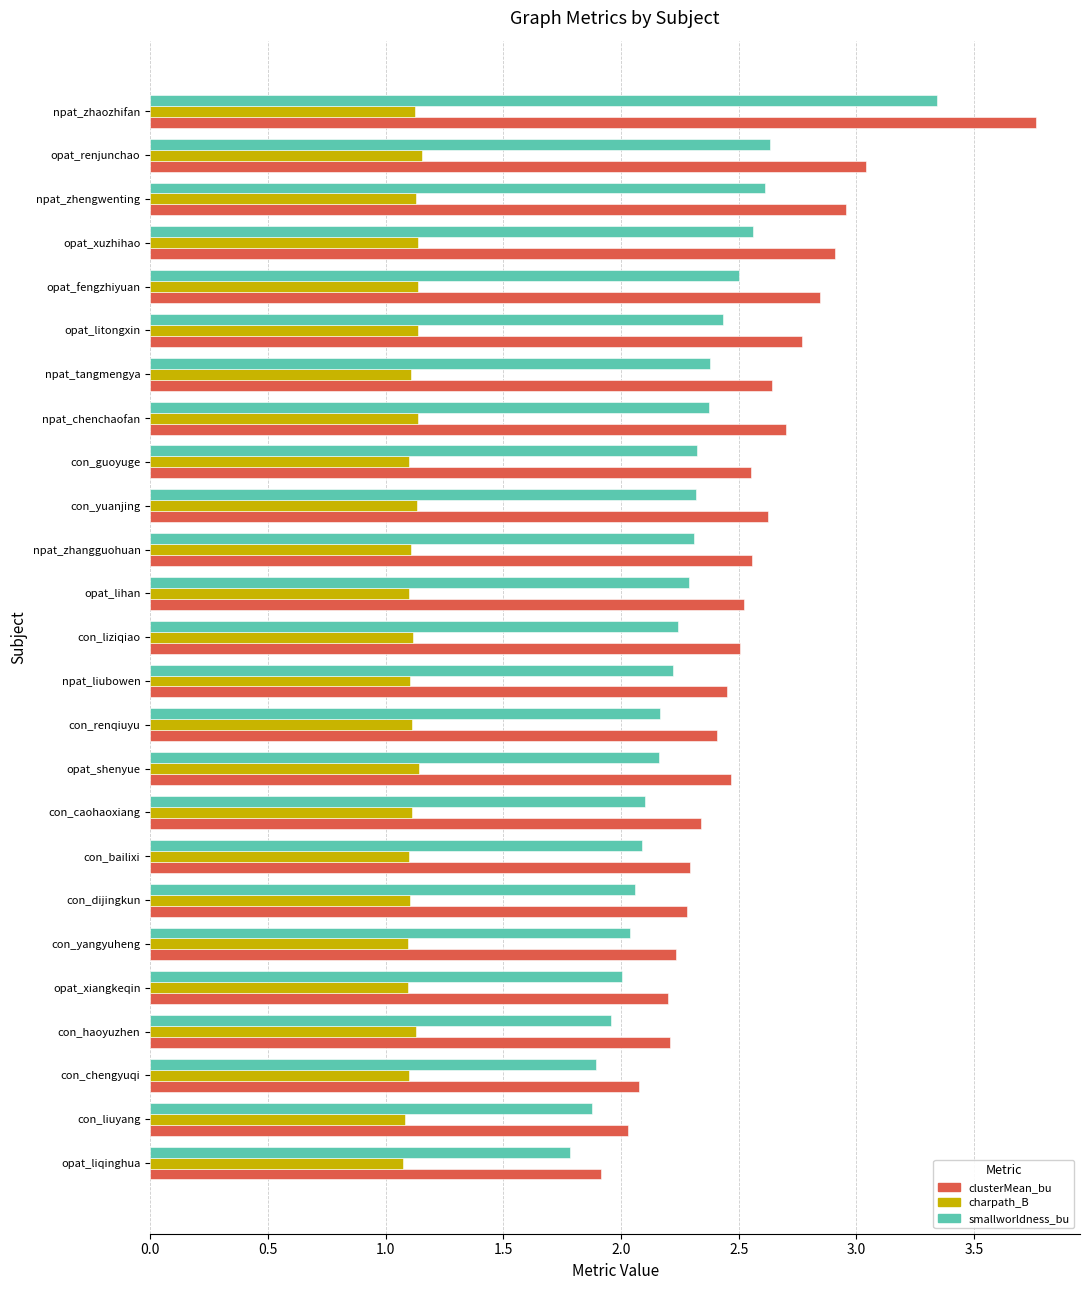

The value of smallworldness_bu at con_liuyang is 1.9. True or false?

True